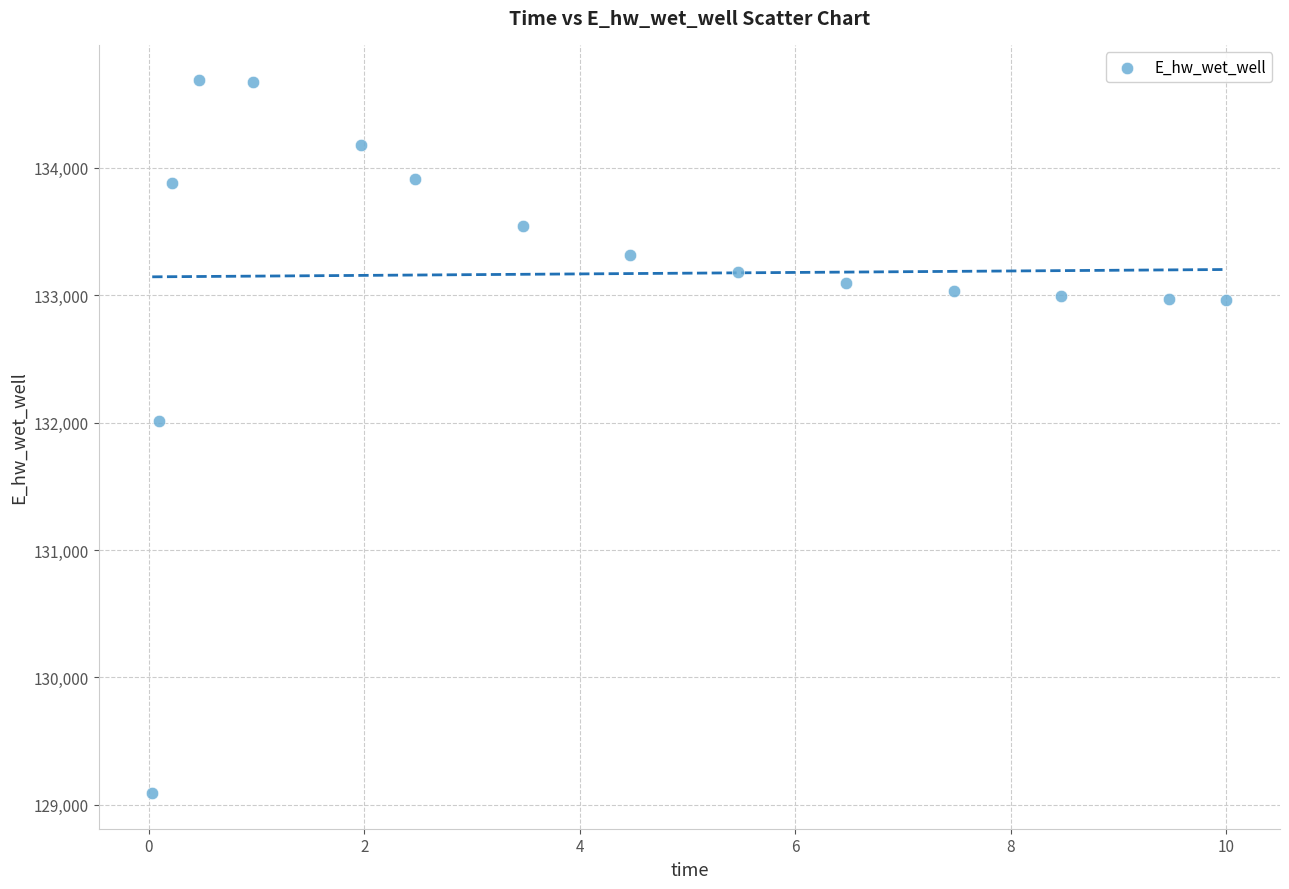

What is the range of Y values (max minus min)?

5594.3